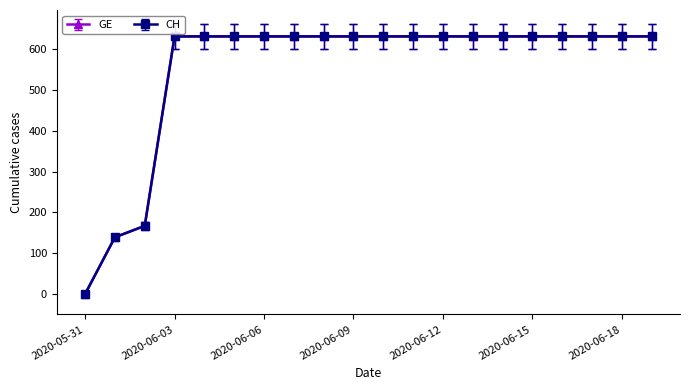

Does the chart have visible grid lines?

No